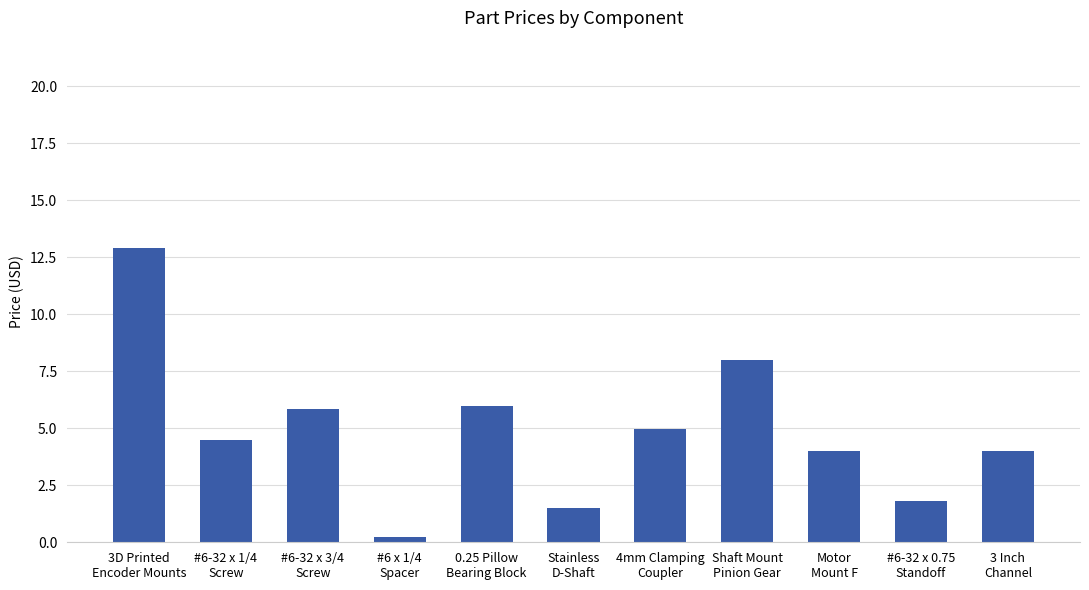

Where does the data first go above 4?

3D Printed
Encoder Mounts